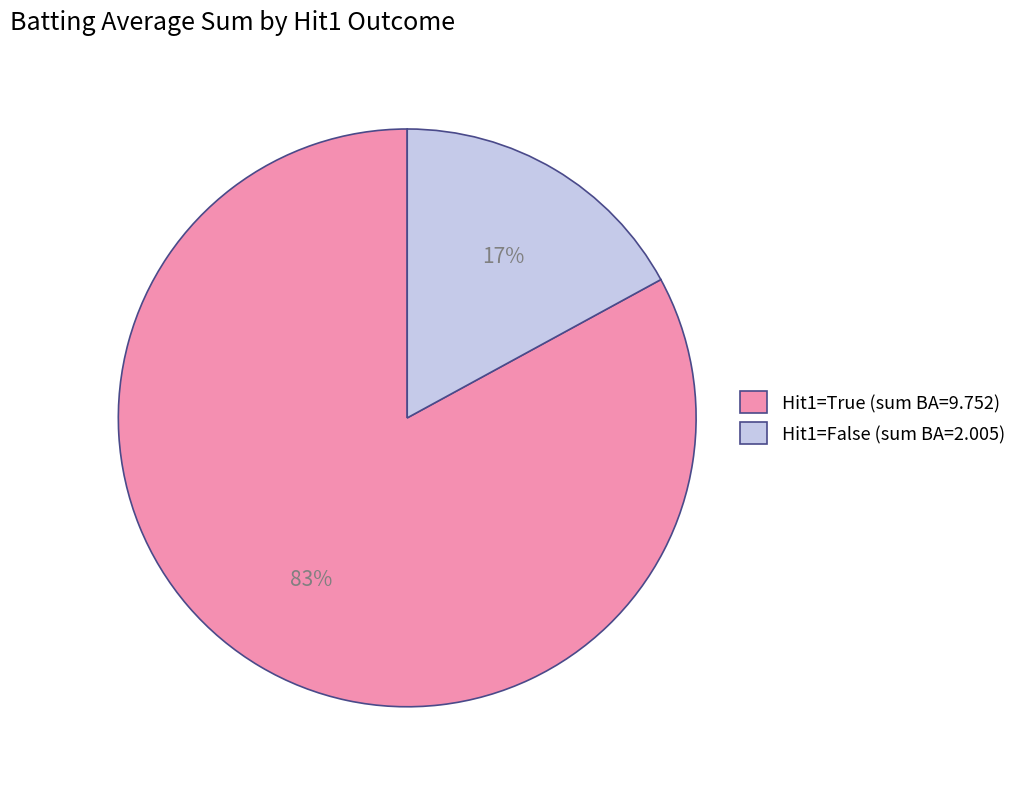

How many segments does this pie chart have?

2